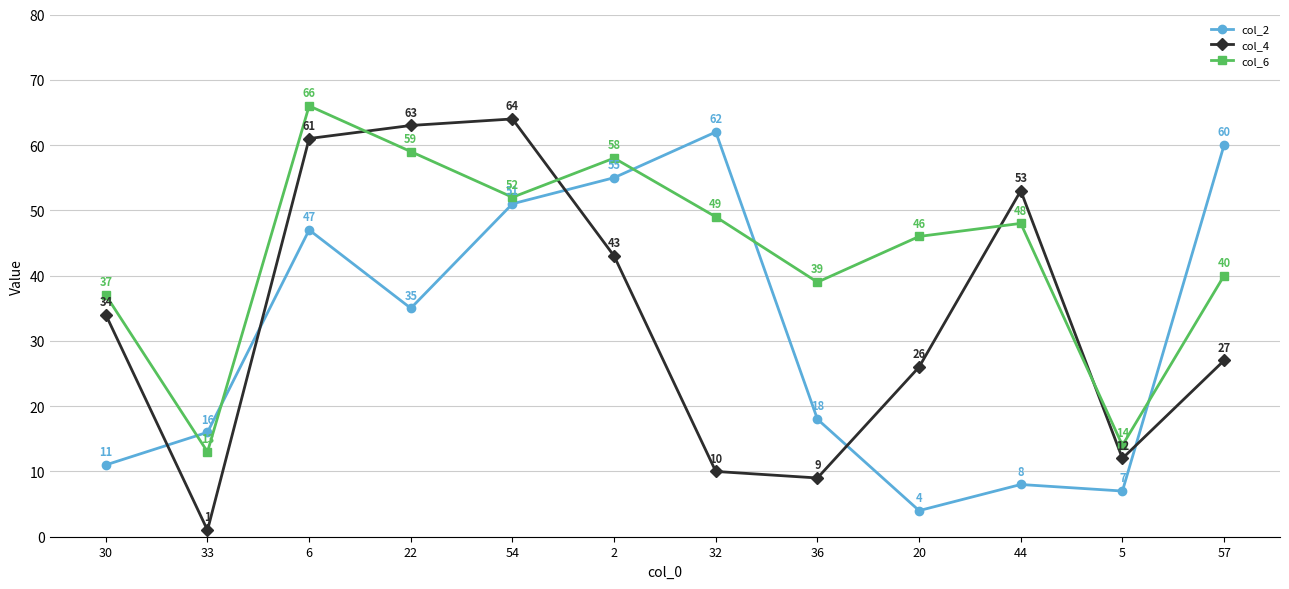

The col_6 series shows 42 at 6. True or false?

False